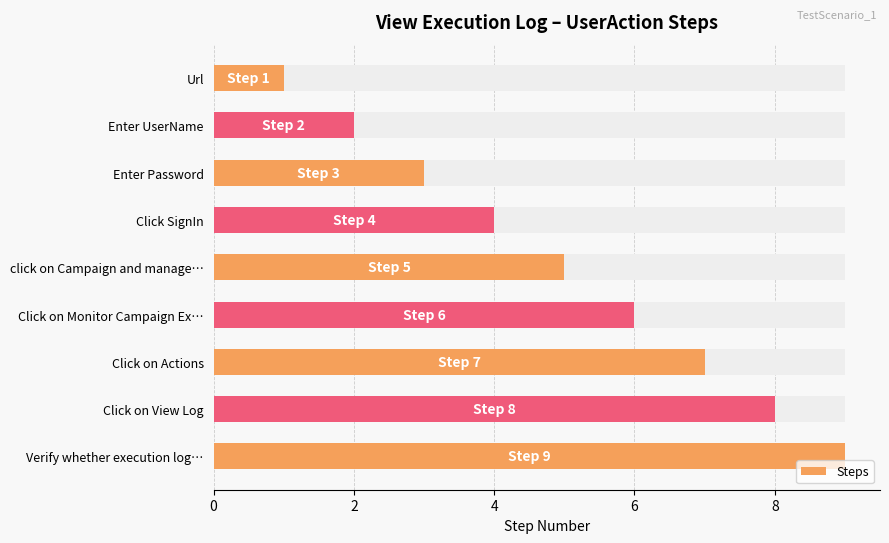

What is the maximum value shown in the chart?

9